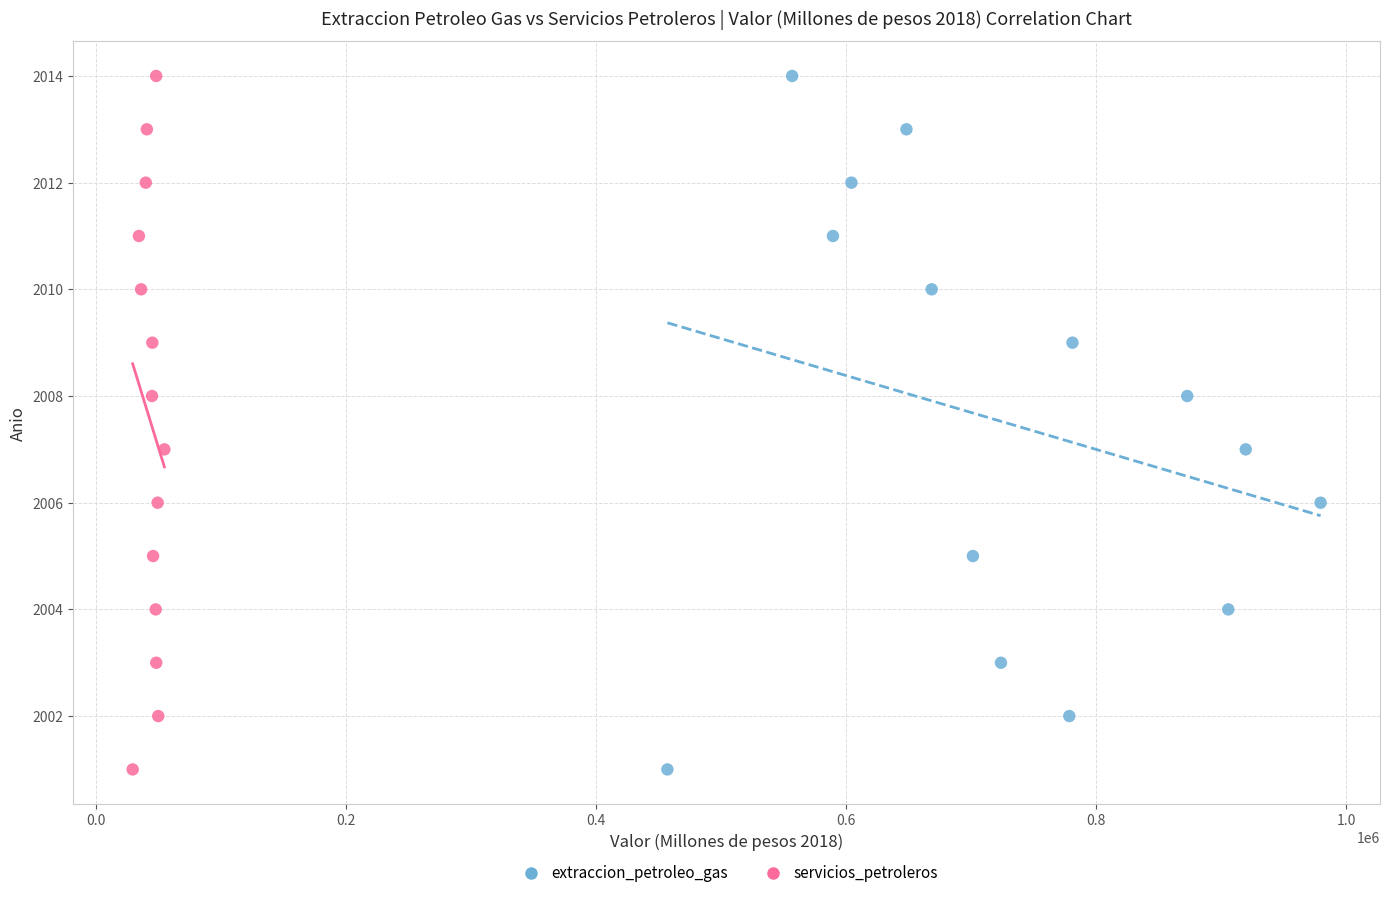

What are all the series names shown in the legend?

extraccion_petroleo_gas, servicios_petroleros